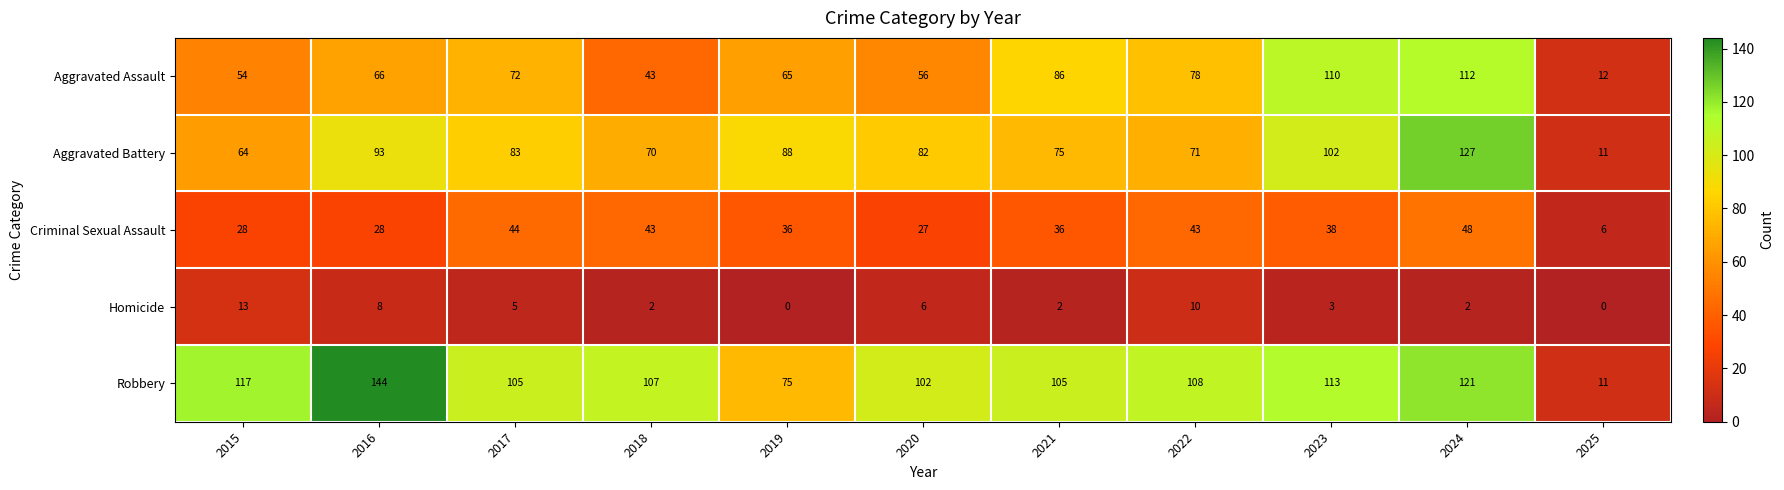

At which category is the sum across all series the highest?

2024